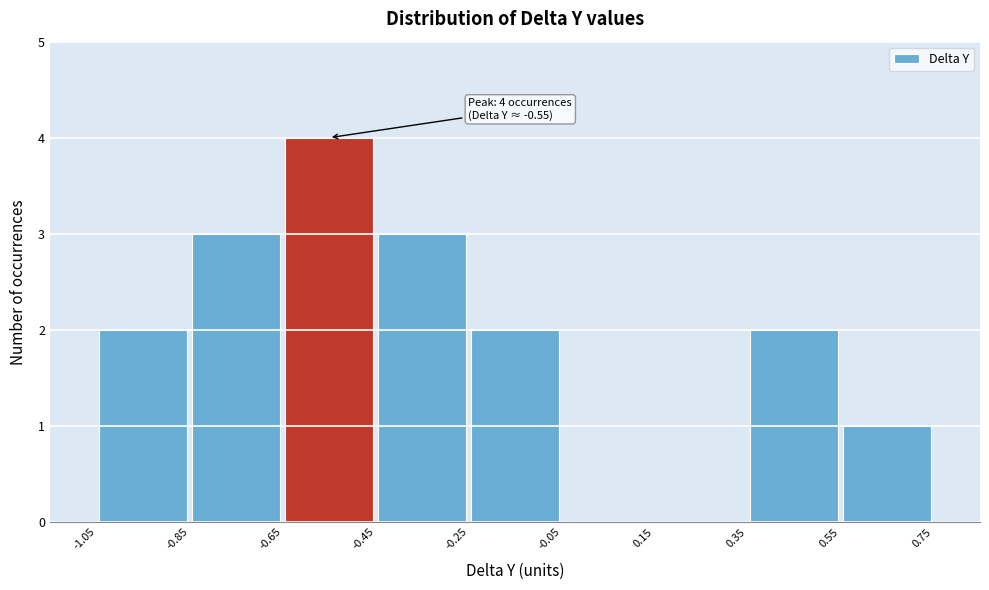

Over which range of the x-axis is the bar tallest?

-0.65 to -0.45